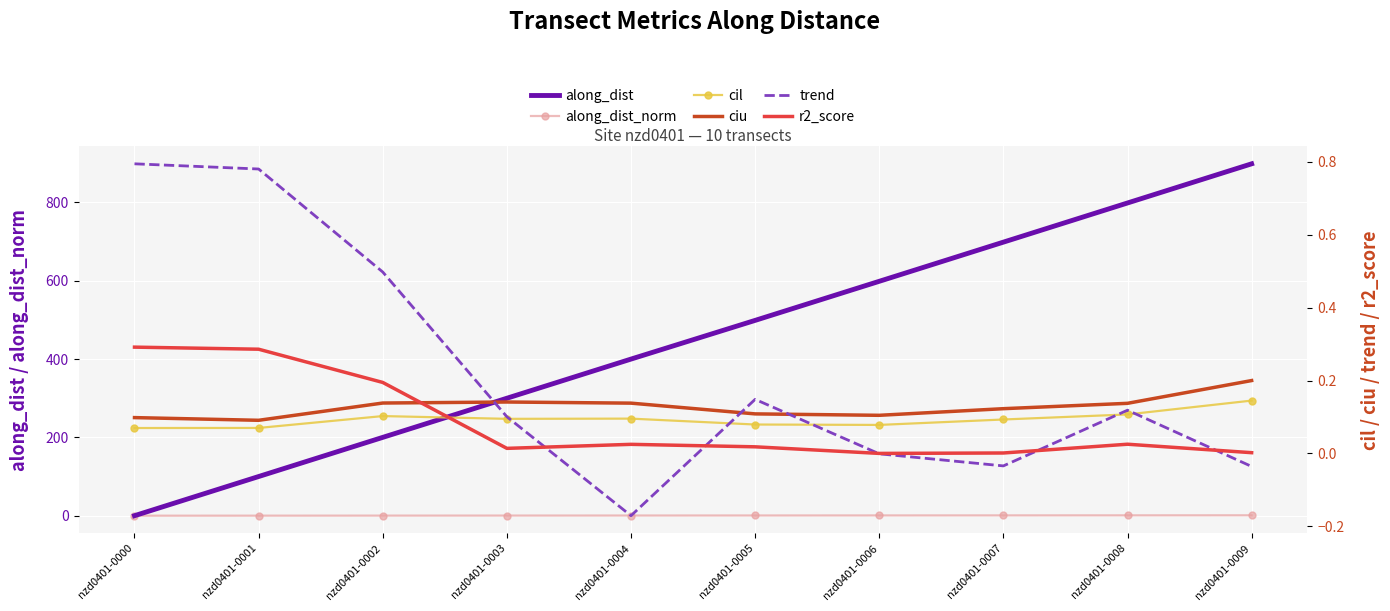

What is the difference between the highest and lowest values at nzd0401-0006?

598.5